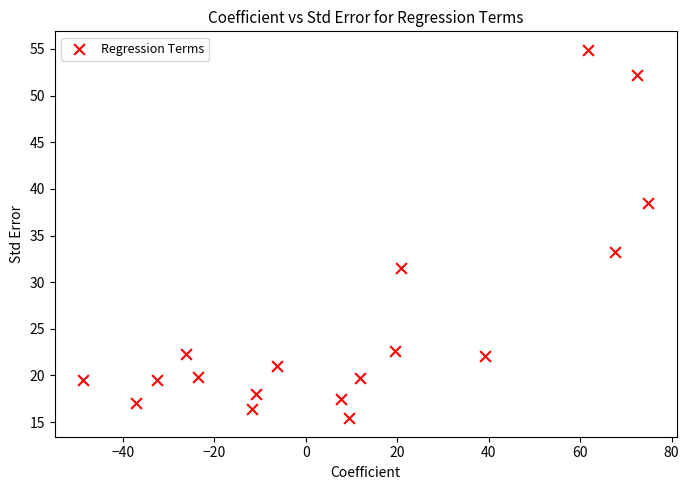

What Y value in the scatter plot is closest to 35?

33.2